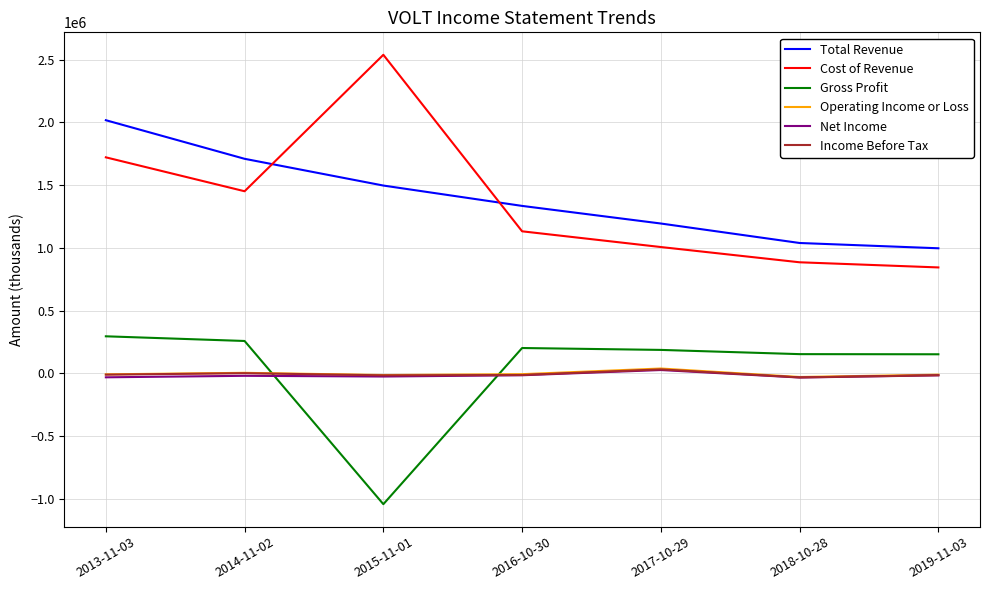

Where does the Total Revenue series first go above 1334700?

2013-11-03